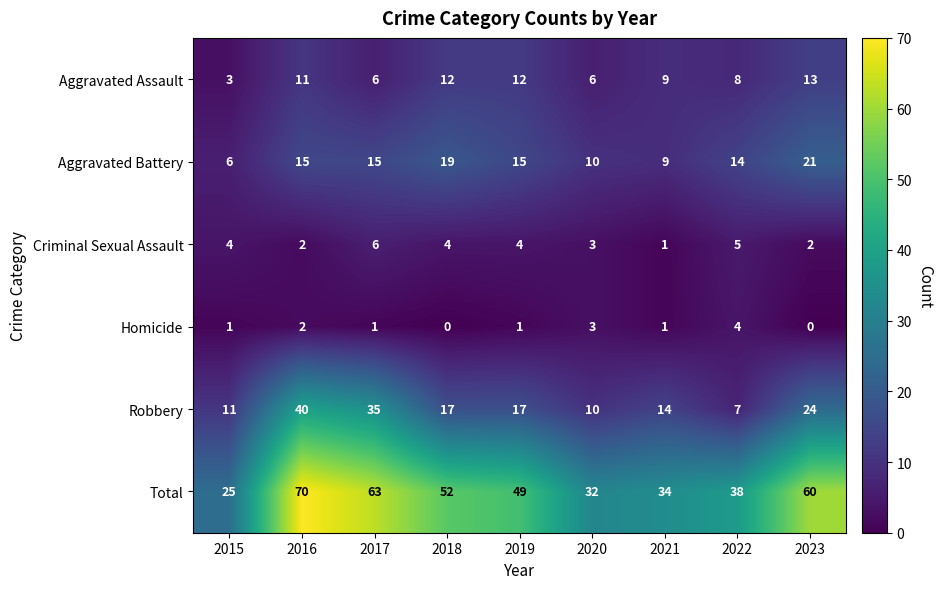

What is the maximum value shown in the chart?

70